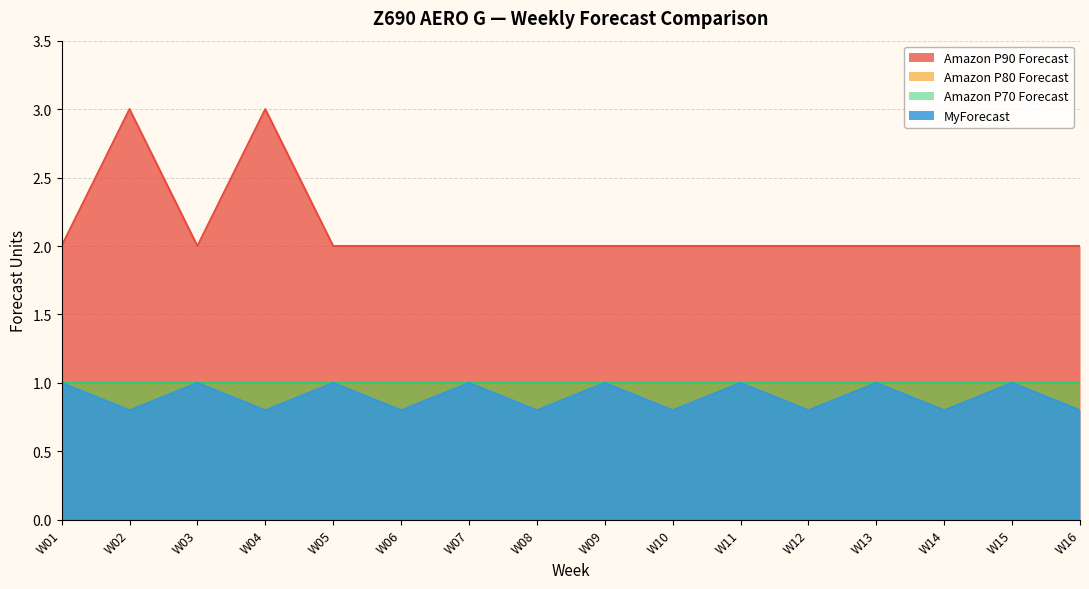

The value of Amazon P90 Forecast at W05 is 2.9. True or false?

False